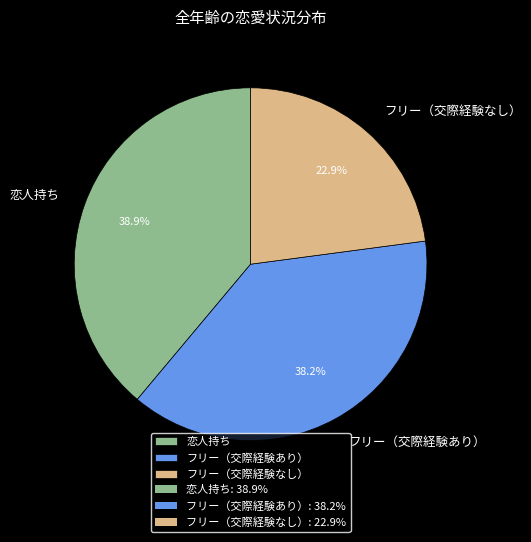

What is the total percentage of フリー（交際経験あり） and 恋人持ち?

77.1%